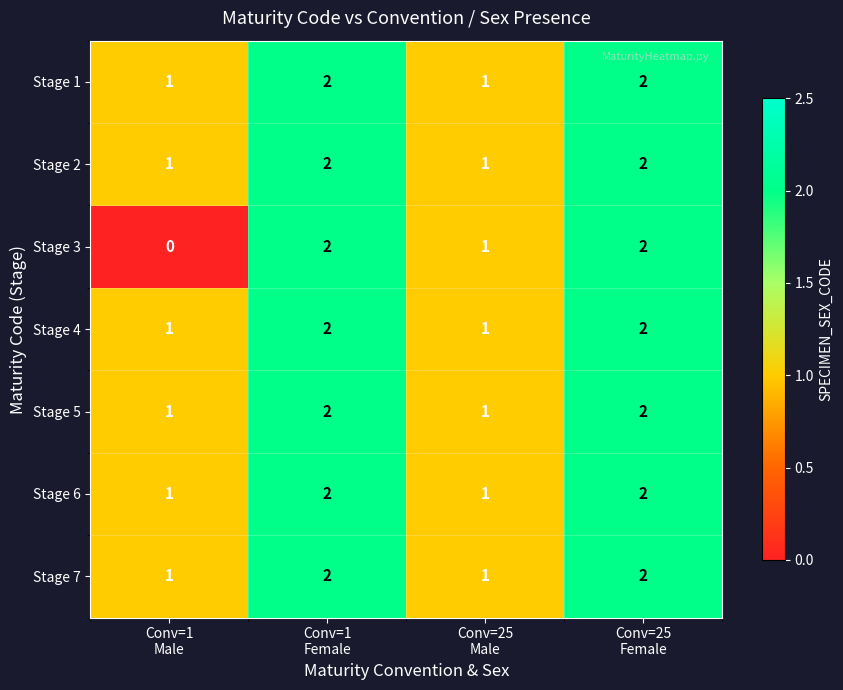

Which series has the widest spread of values?

Stage 3